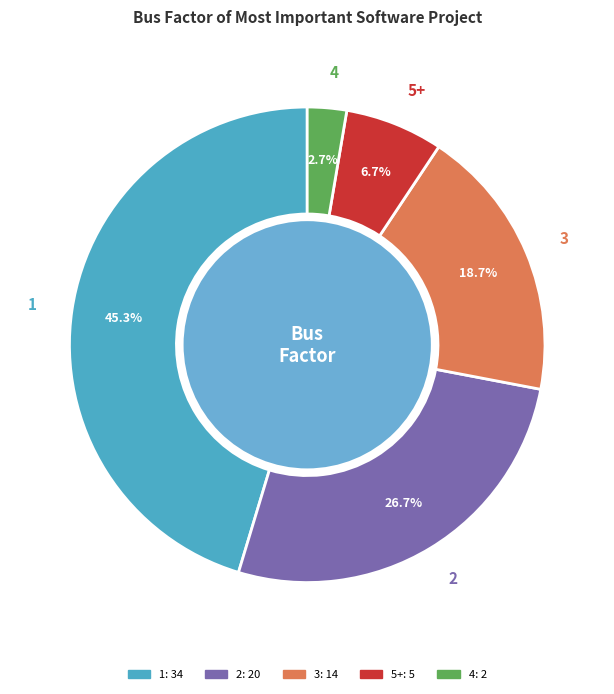

What portion of the pie excludes 5+?

93.3%